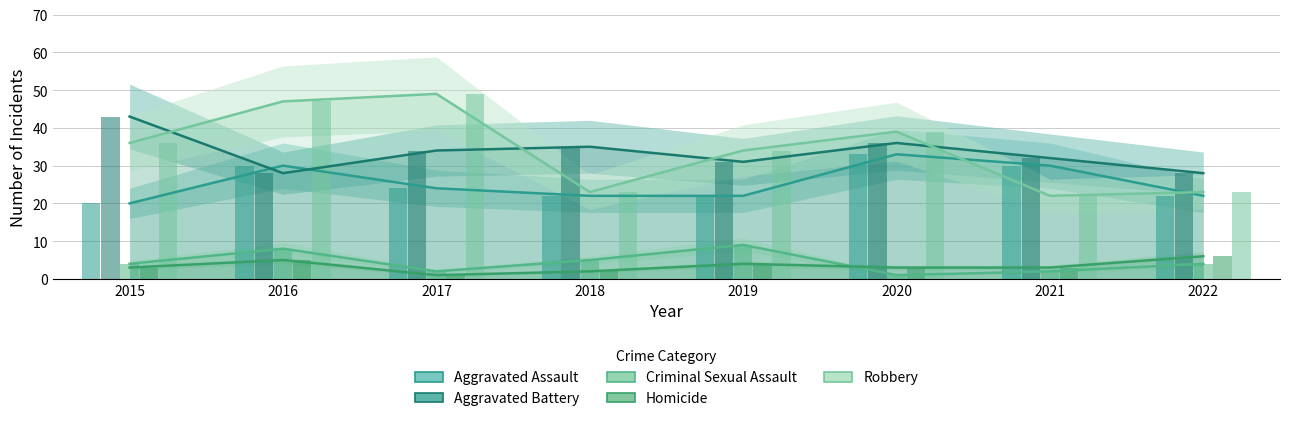

Which series changed the most between 2016 and 2020?

Aggravated Battery